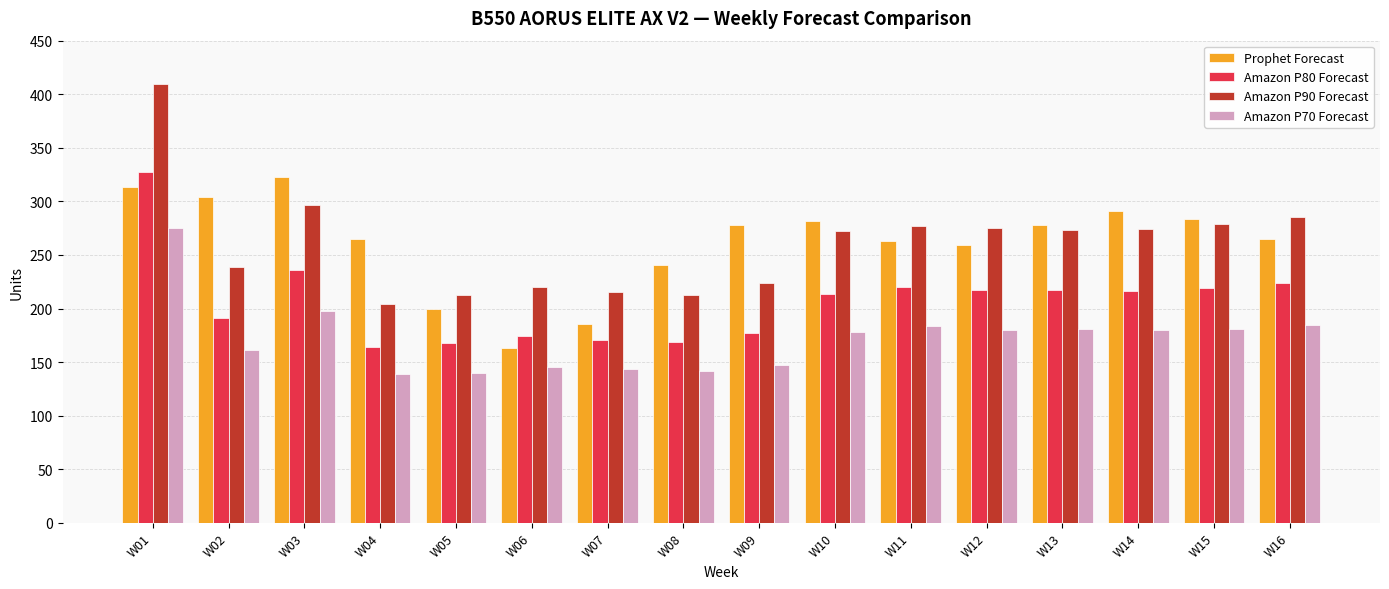

What is the maximum value shown in the chart?

410.0